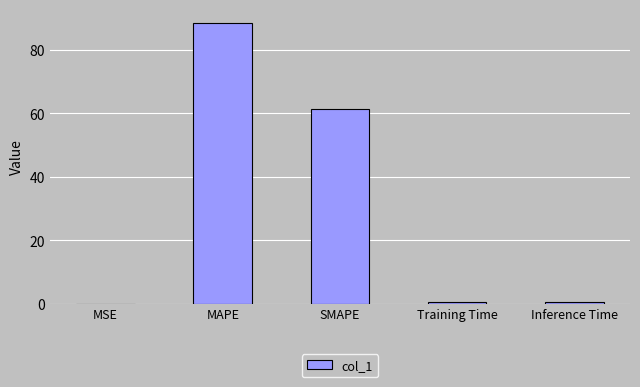

True or false: the data shows 0.4 at Training Time.

True